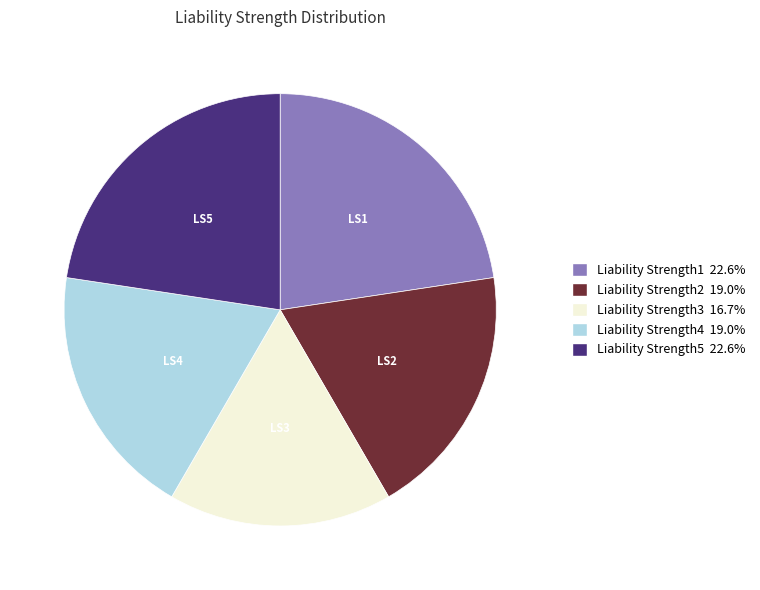

Which slice is the smallest?

Liability Strength3